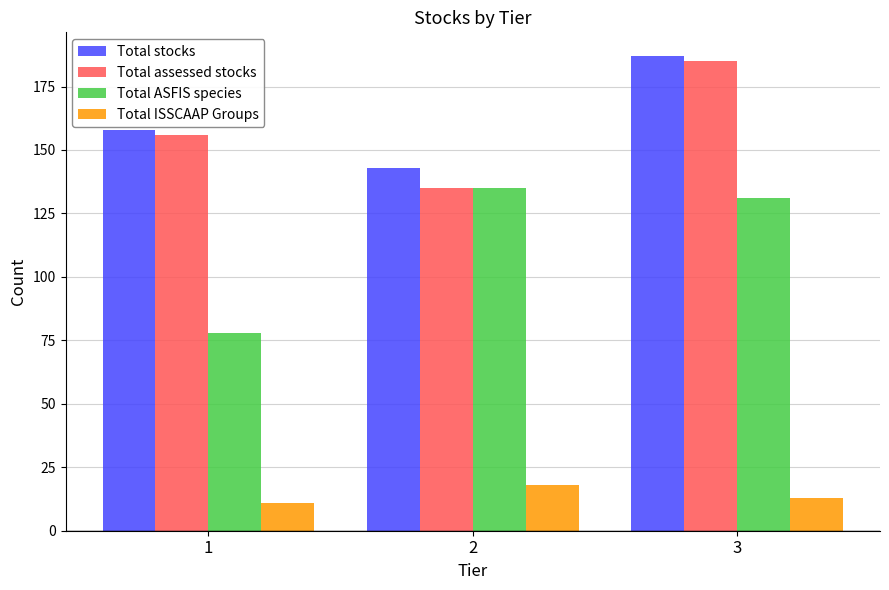

Reading left to right, list all the values displayed in this chart.

Total stocks: 158	143	187
Total assessed stocks: 156	135	185
Total ASFIS species: 78	135	131
Total ISSCAAP Groups: 11	18	13